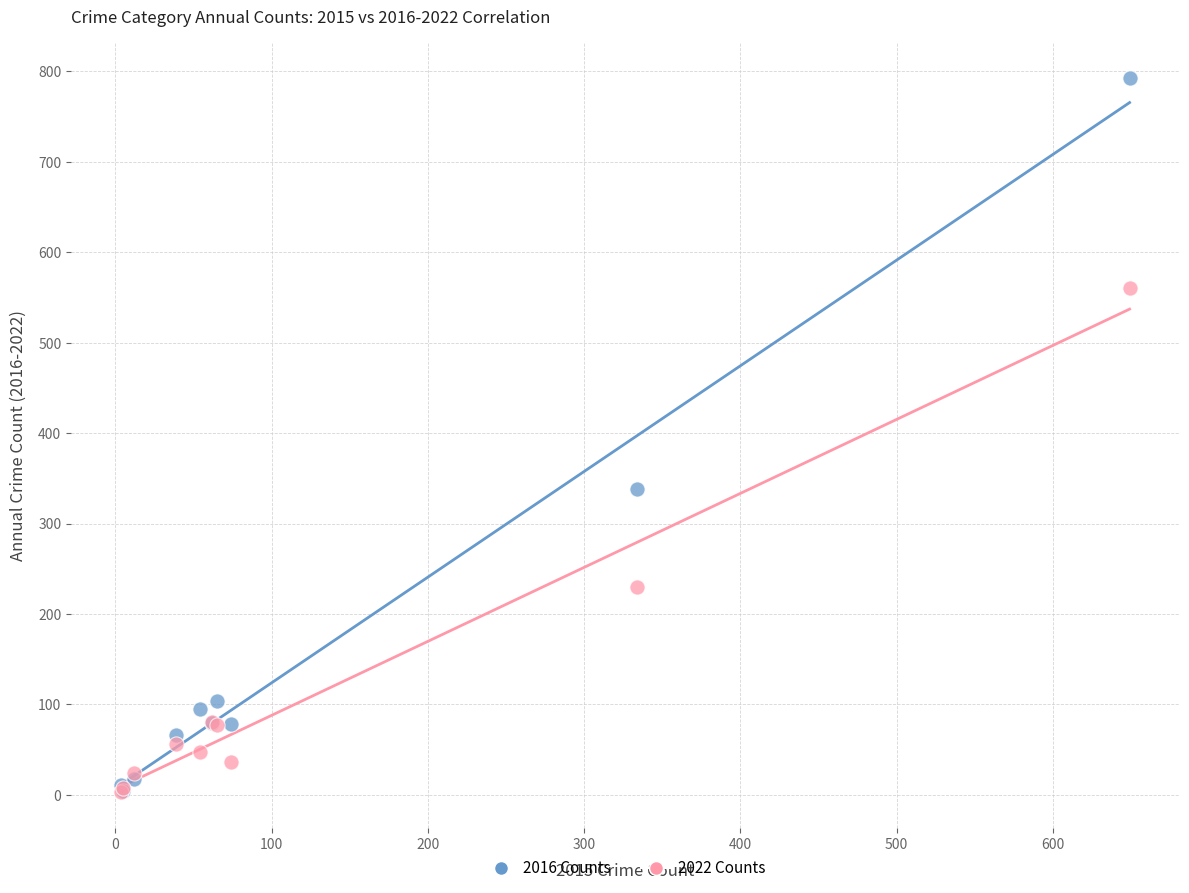

In the 2016 Counts series, what Y value is closest to 398?

338